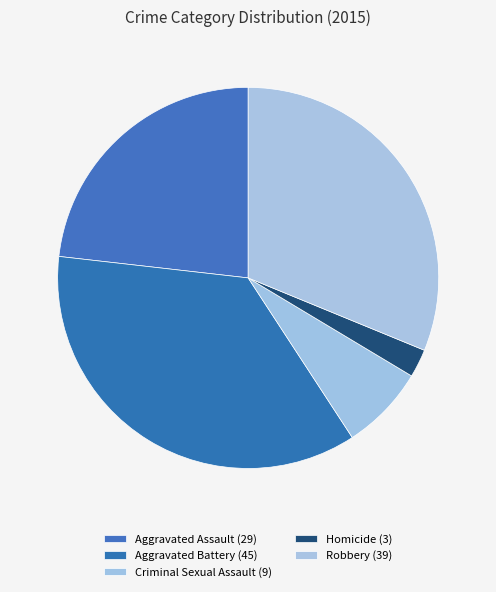

Which has a higher value, Criminal Sexual Assault or Aggravated Battery?

Aggravated Battery